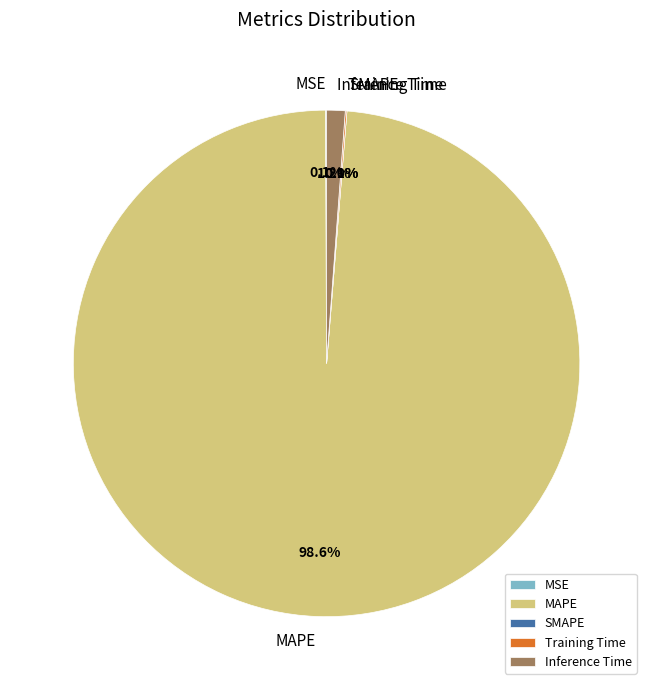

What is the majority slice?

MAPE